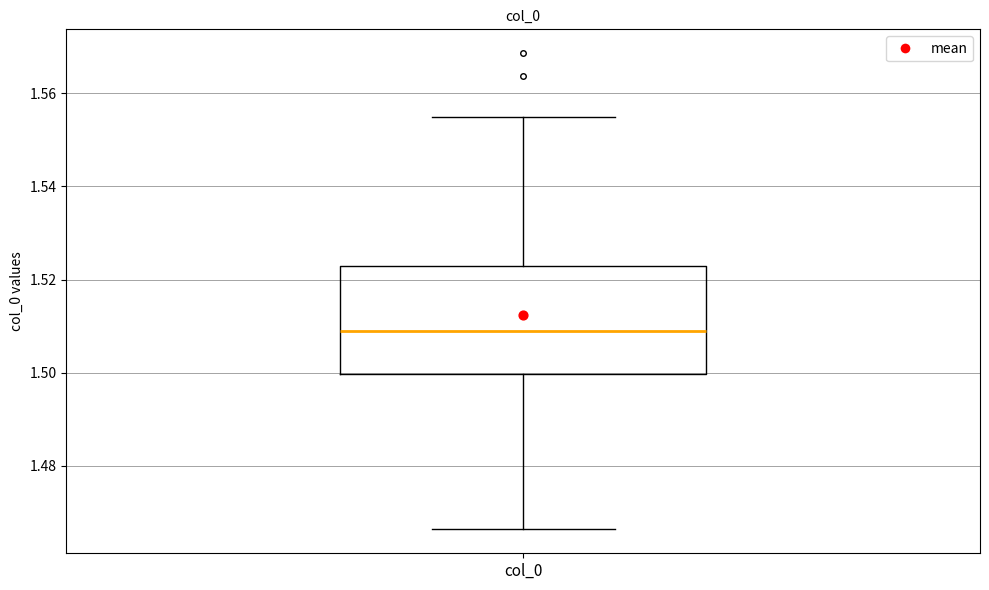

Where is the lower edge of the box for col_0 on the y-axis? The values are not printed on the chart, so give them approximately, as read against the axis.

1.500